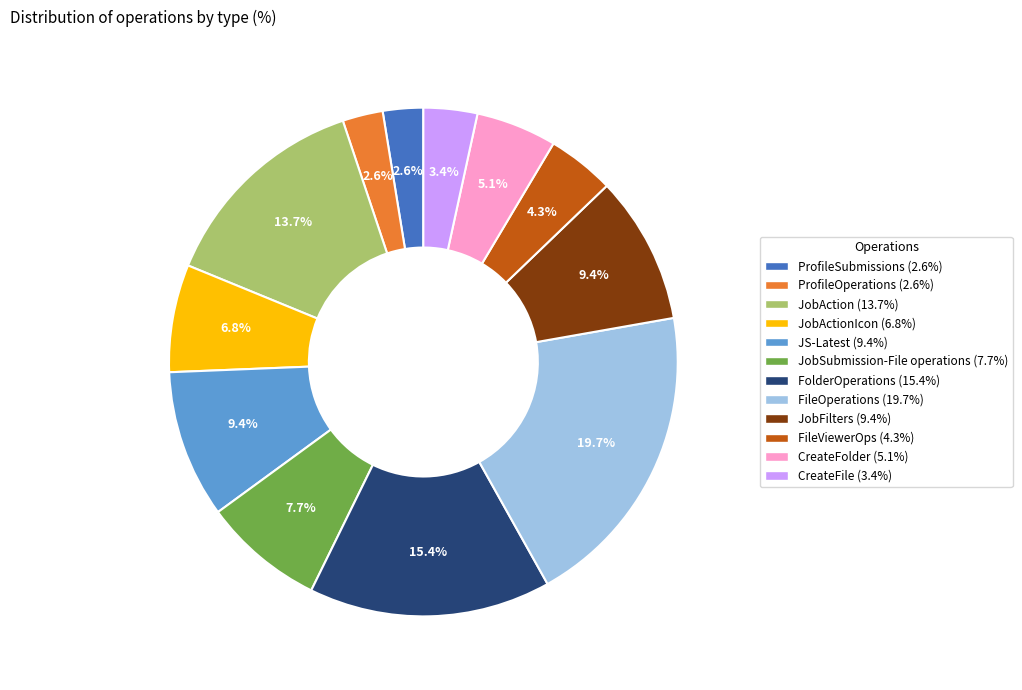

How many slices are in this pie chart?

12